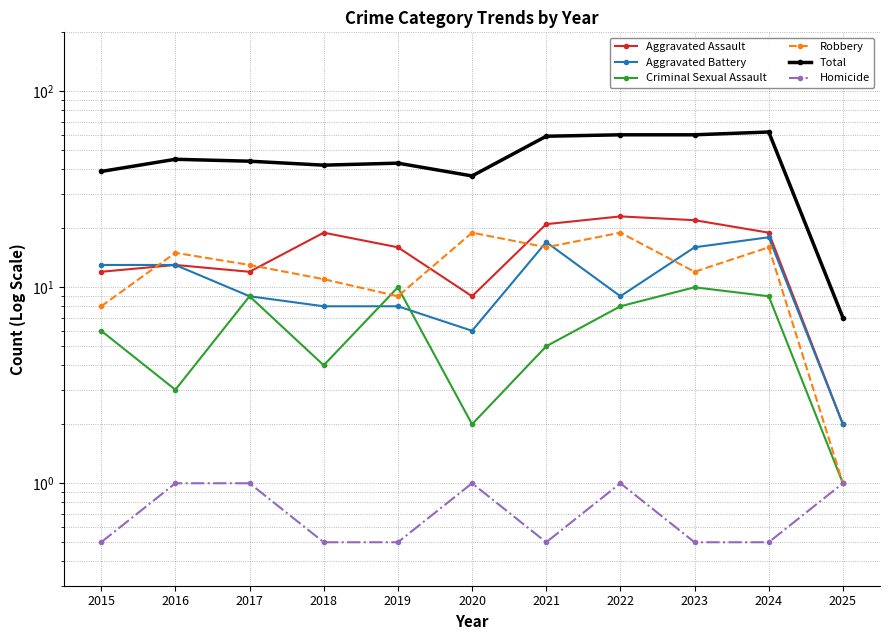

Which series has the largest total across all categories?

Total